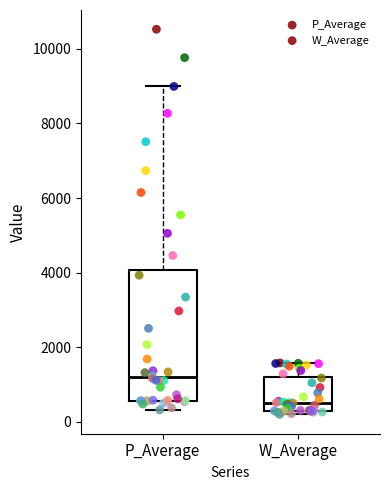

Comparing the boxes themselves (not the whiskers), which one is the tallest?

P_Average